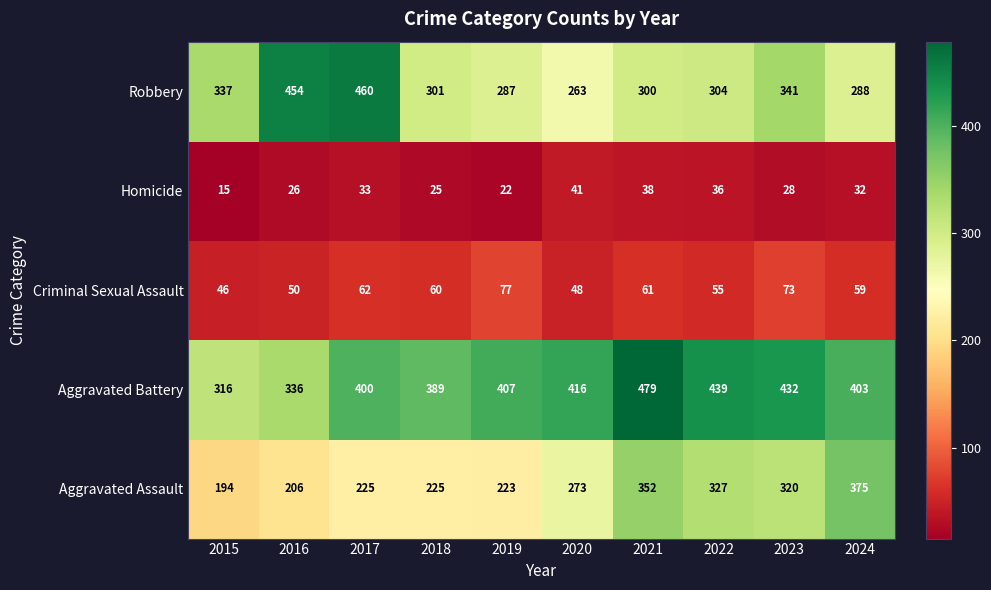

At which category is the sum across all series the highest?

2021